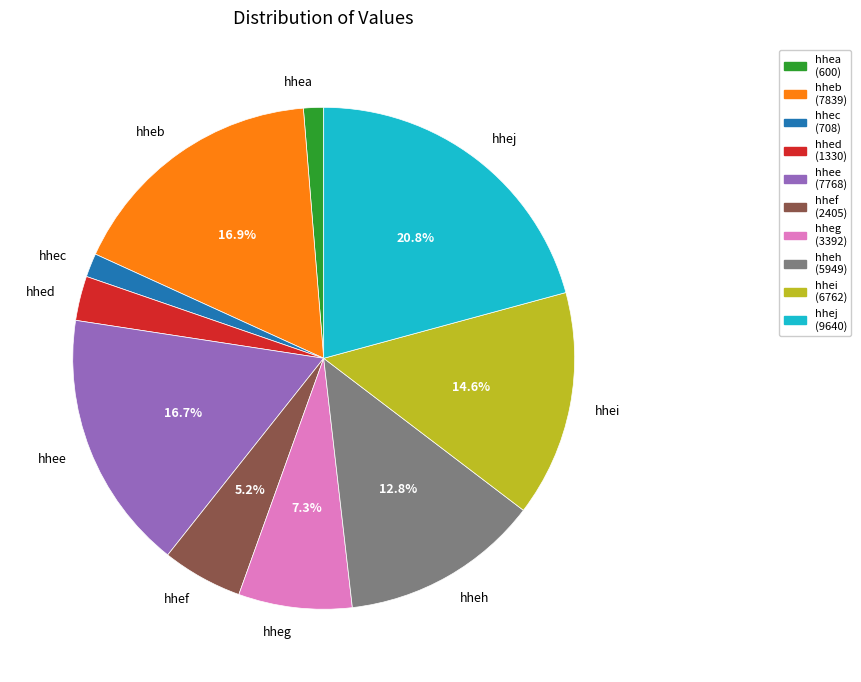

Count the number of slices in the pie.

10